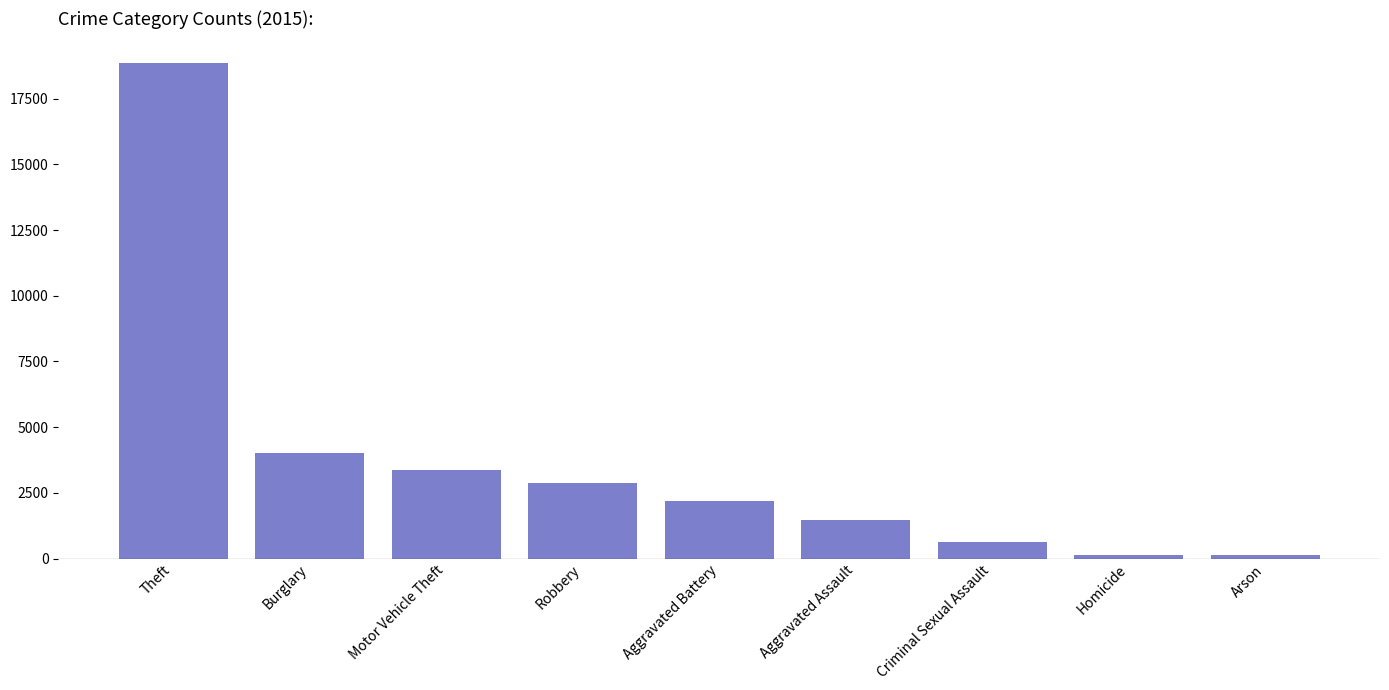

Where is the data nearest to the value 9490?

Burglary